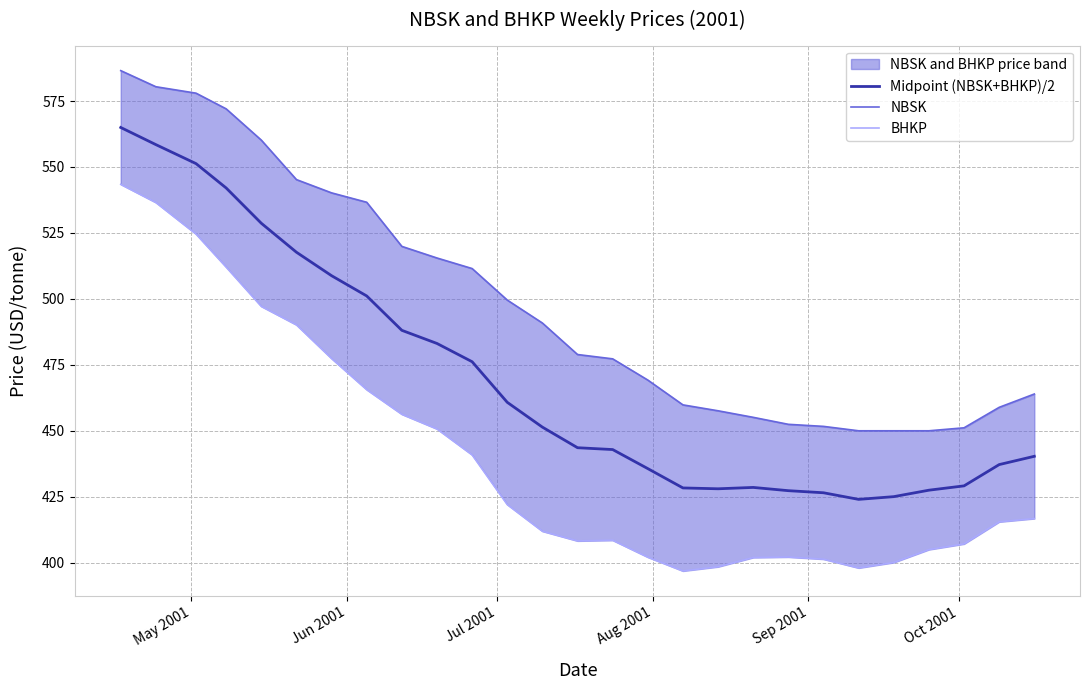

True or false: BHKP and Midpoint (NBSK+BHKP)/2 cross at least once.

False